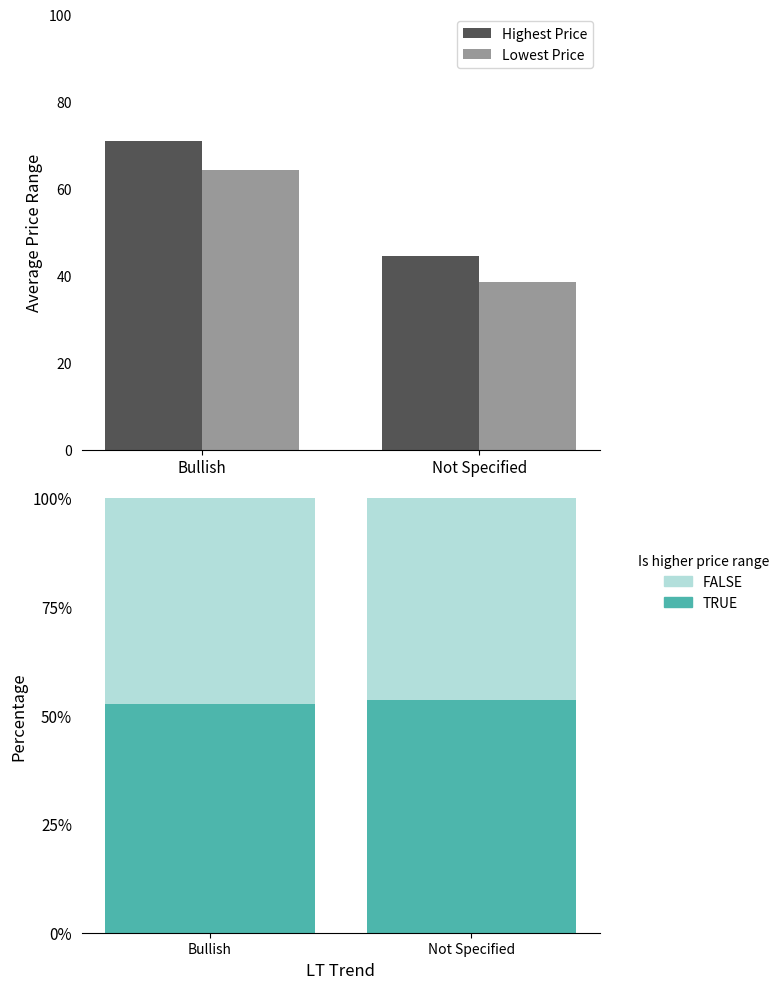

Which series has the largest range (max minus min)?

Highest Price